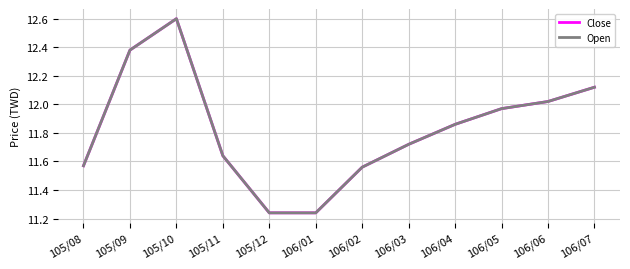

True or false: Close and Open cross at least once.

False